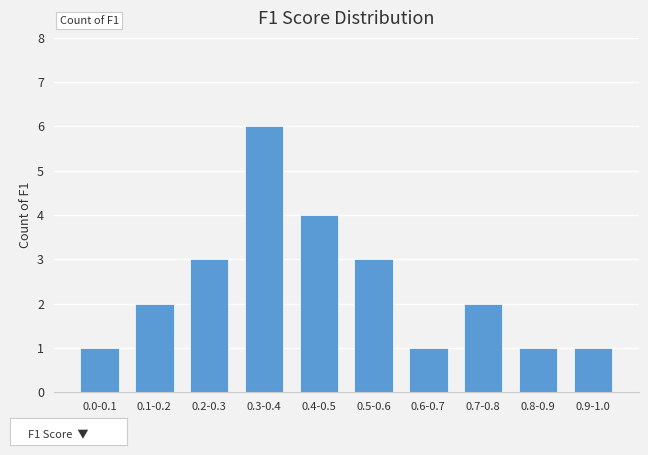

Reading right to left, transcribe all the data shown in this chart.

0.9-1.0=1	0.8-0.9=1	0.7-0.8=2	0.6-0.7=1	0.5-0.6=3	0.4-0.5=4	0.3-0.4=6	0.2-0.3=3	0.1-0.2=2	0.0-0.1=1